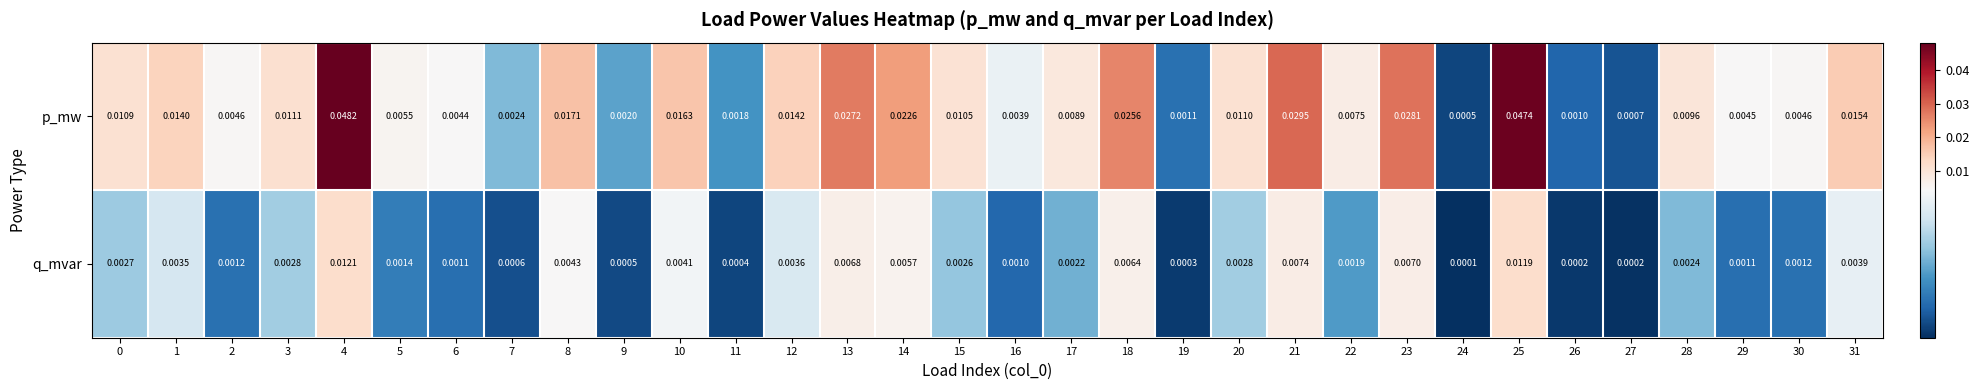

Between 1 and 2, which series saw the biggest shift?

p_mw